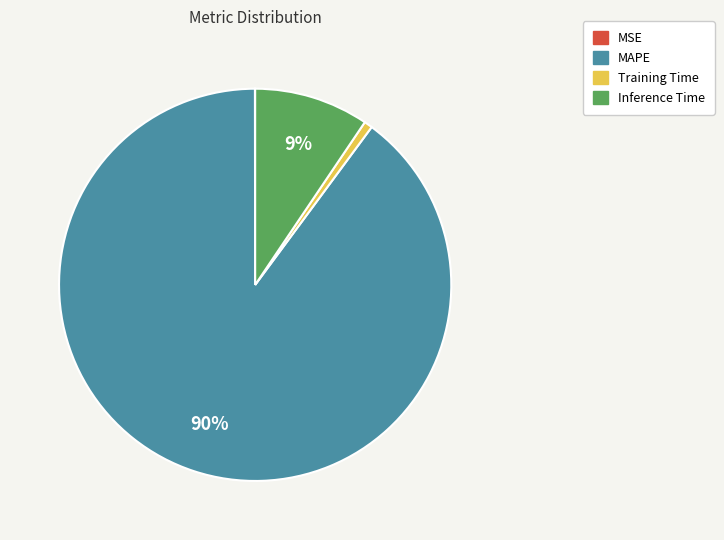

What is the majority slice?

MAPE